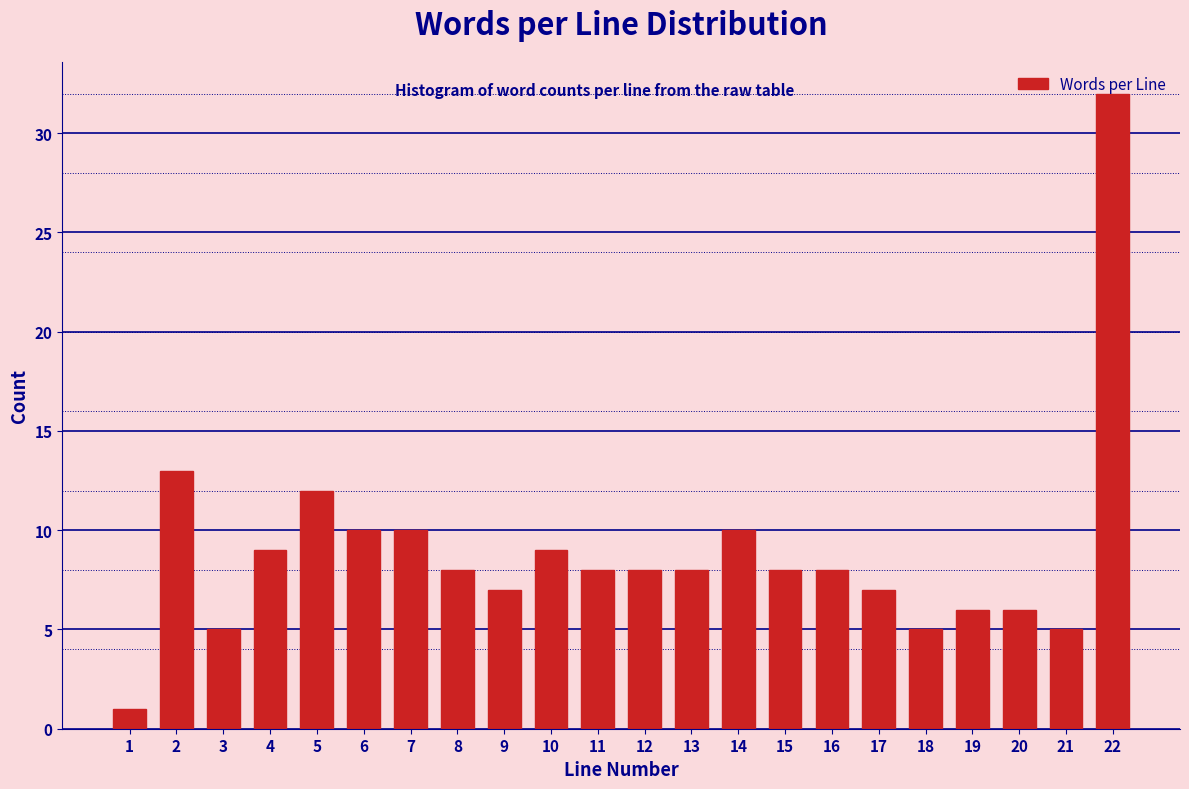

True or false: the data shows 9 at 21.

False